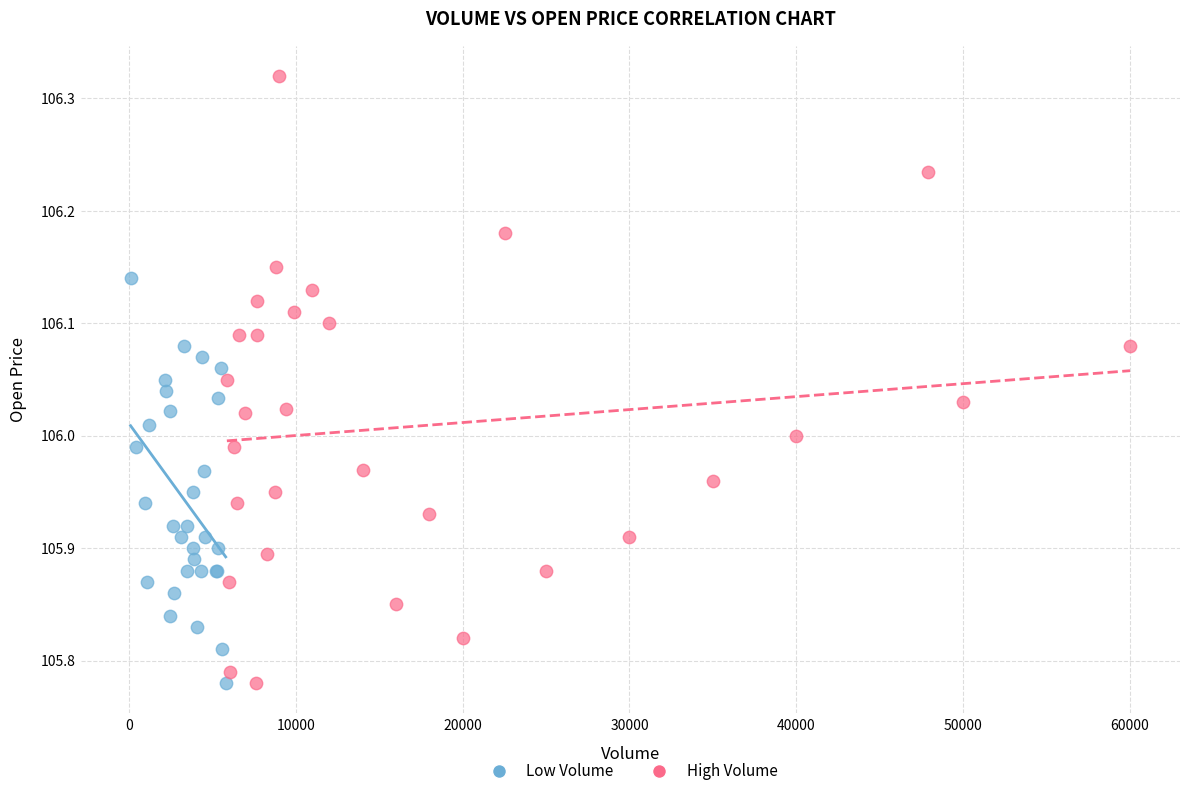

Which series reaches the maximum Y coordinate?

High Volume